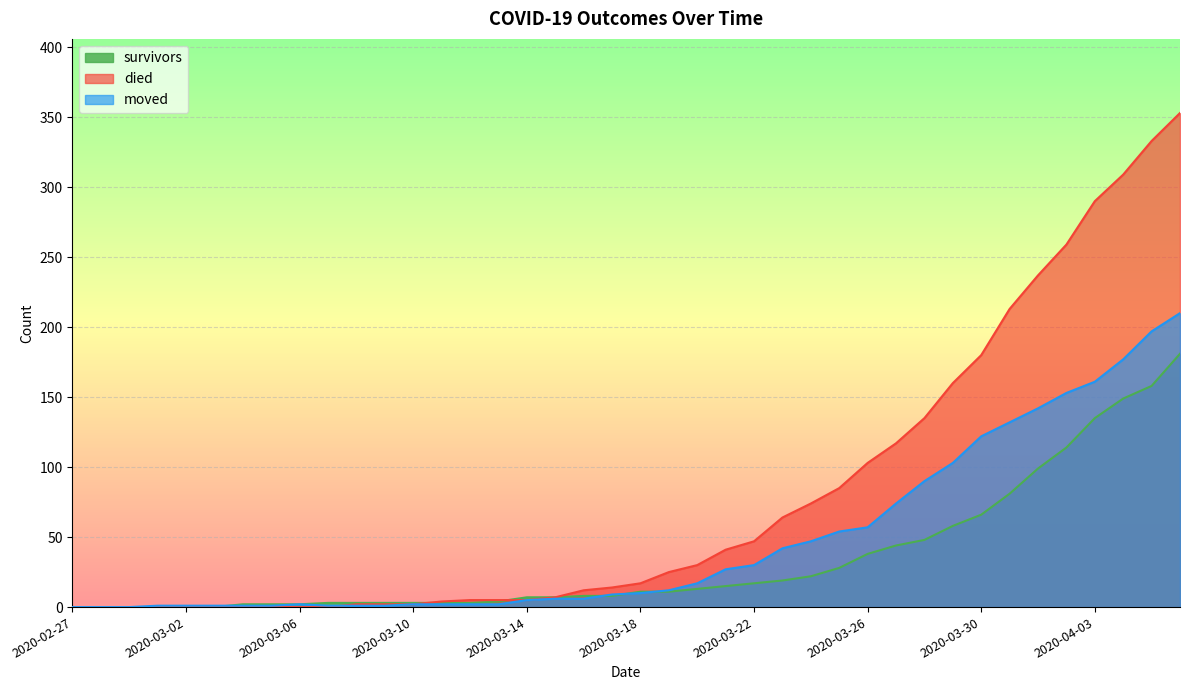

At which label does survivors reach its peak?

2020-04-06